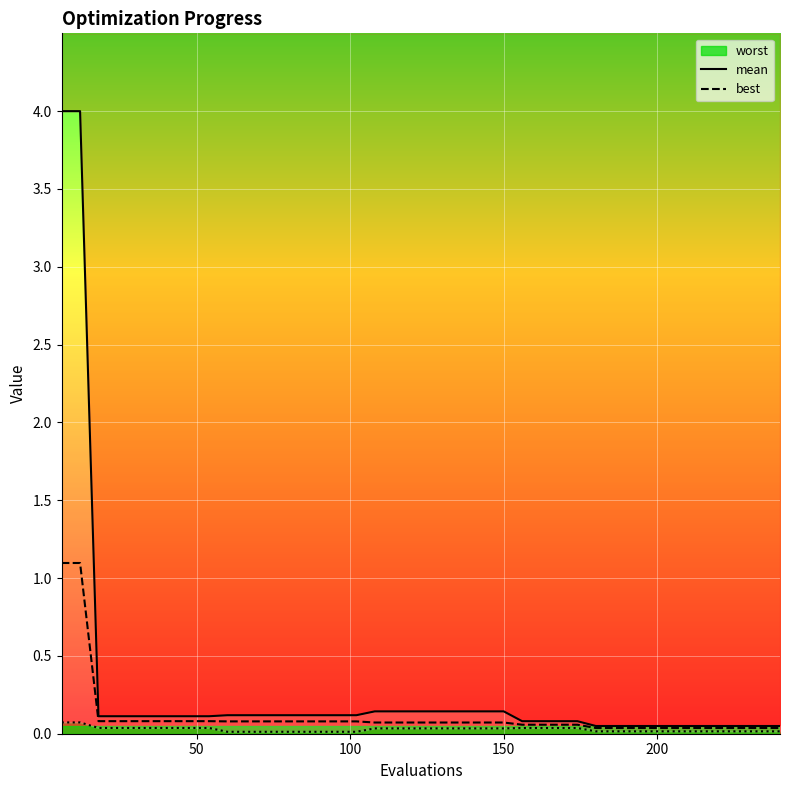

True or false: worst has a value of 0.1 at 11.

True